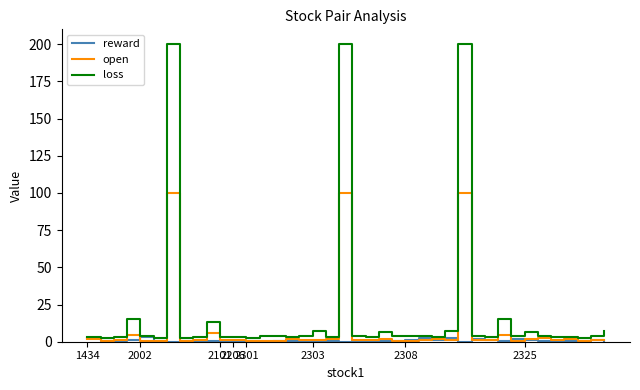

Rank the series by their average value, from lowest to highest.

reward, open, loss